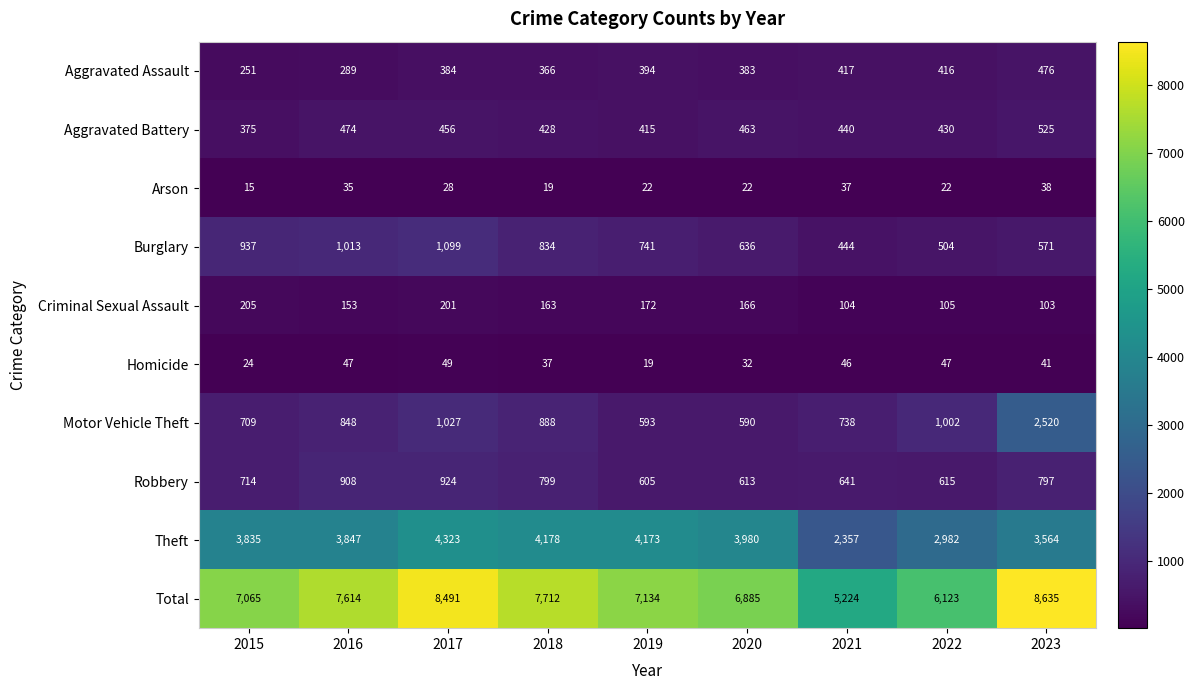

What is the maximum value shown in the chart?

8635